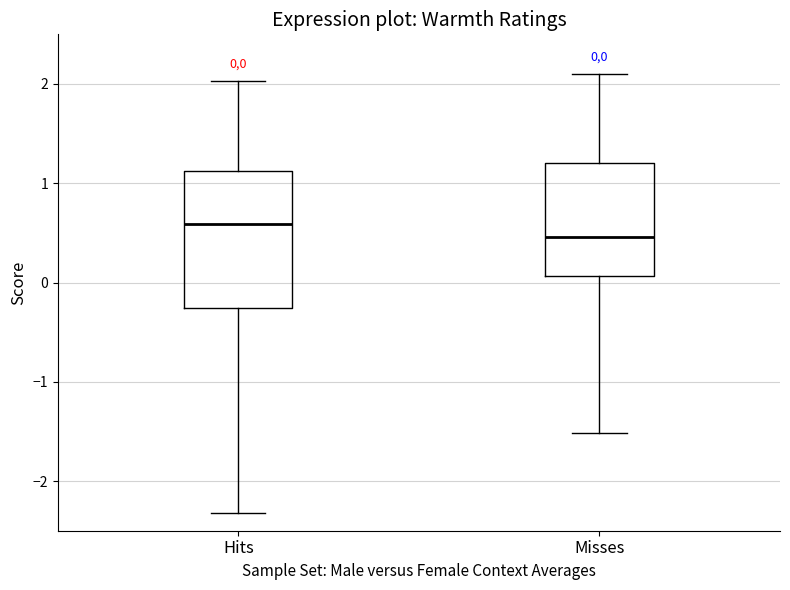

Which box's median line is the highest?

Hits